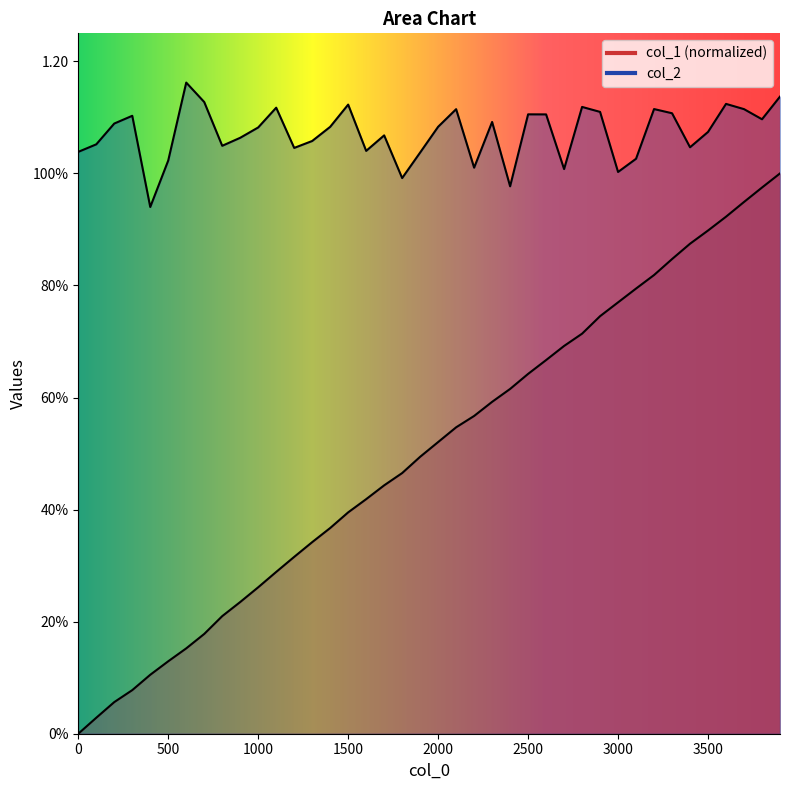

What is the difference between the second highest and second lowest values in the col_1 series?

0.9